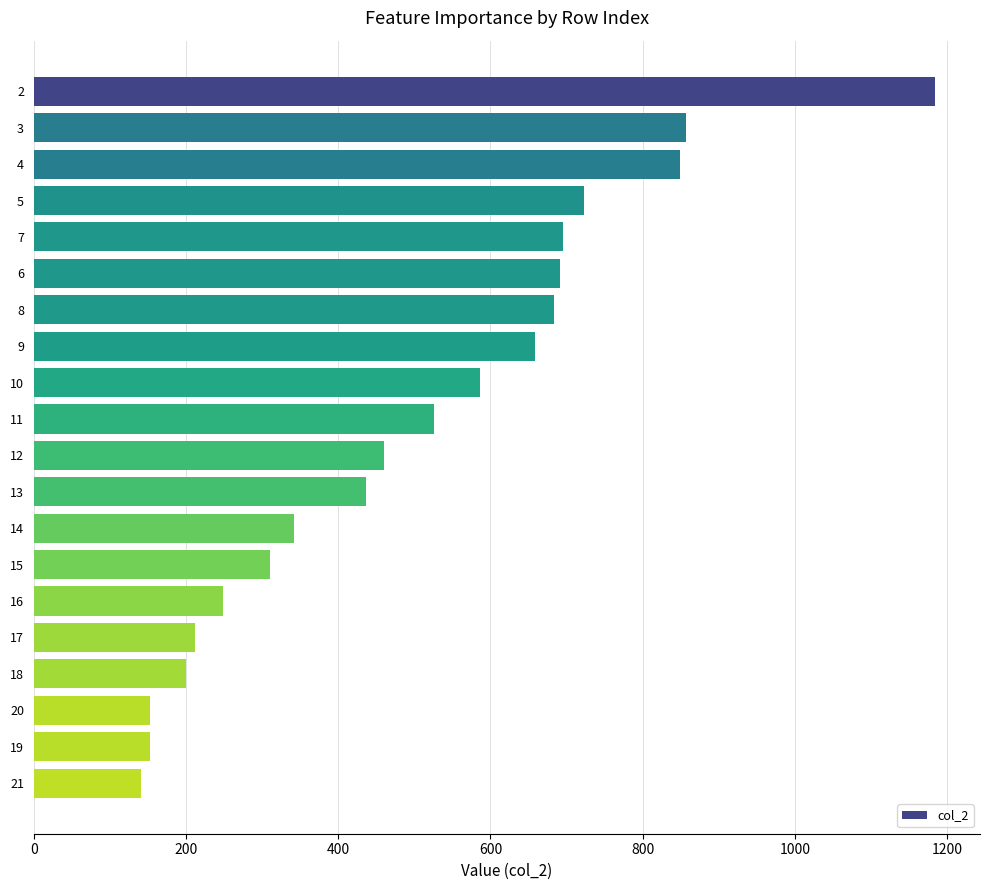

What is the difference between the second highest and minimum values?

716